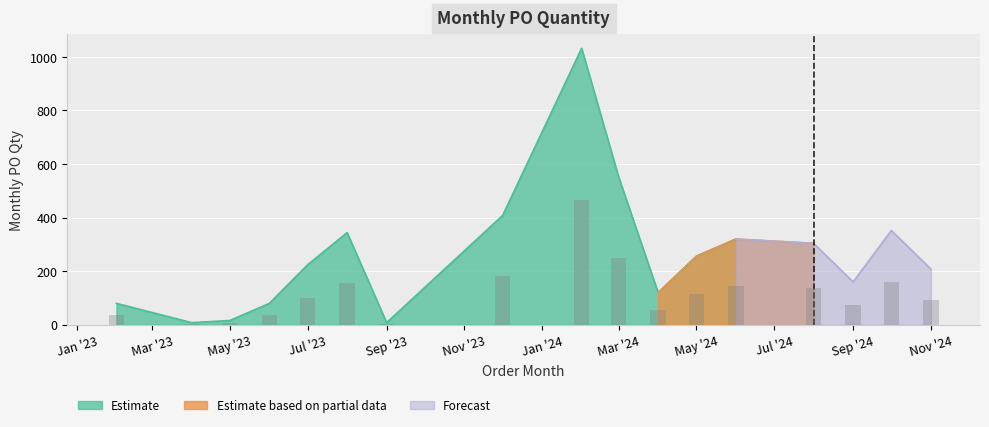

List the labels in order of value, largest first.

2024-02-01, 2024-03-01, 2023-12-01, 2024-10-01, 2023-08-01, 2024-06-01, 2024-08-01, 2024-05-01, 2023-07-01, 2024-11-01, 2024-09-01, 2024-04-01, 2023-02-01, 2023-06-01, 2023-05-01, 2023-04-01, 2023-09-01